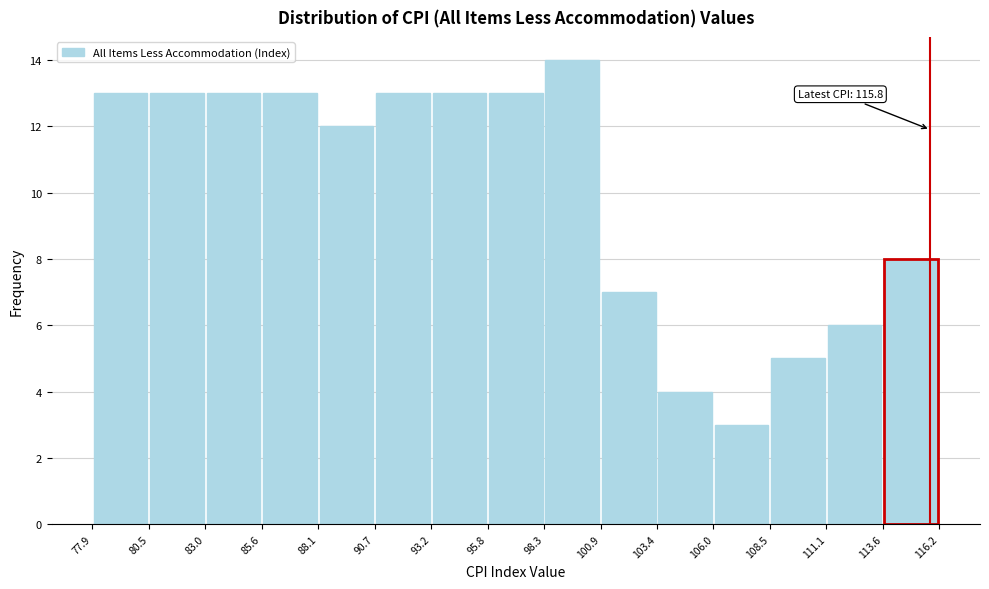

Over which range of the x-axis is the bar tallest?

98.3 to 100.9